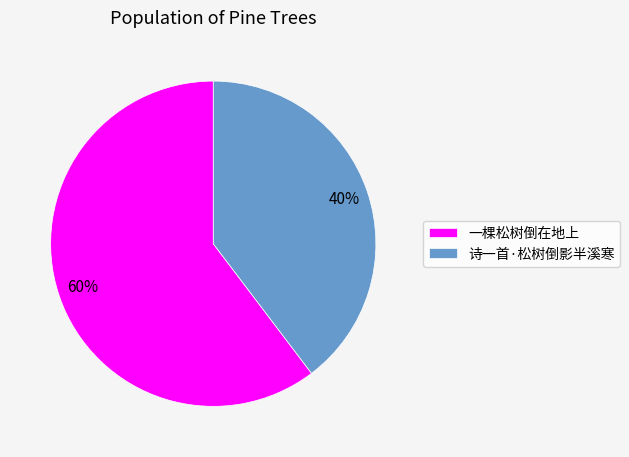

How many segments does this pie chart have?

2